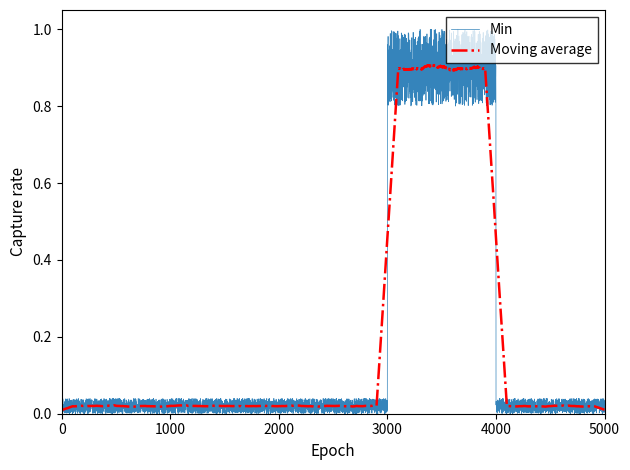

Rank the series by their maximum value, from lowest to highest.

Moving average, Min